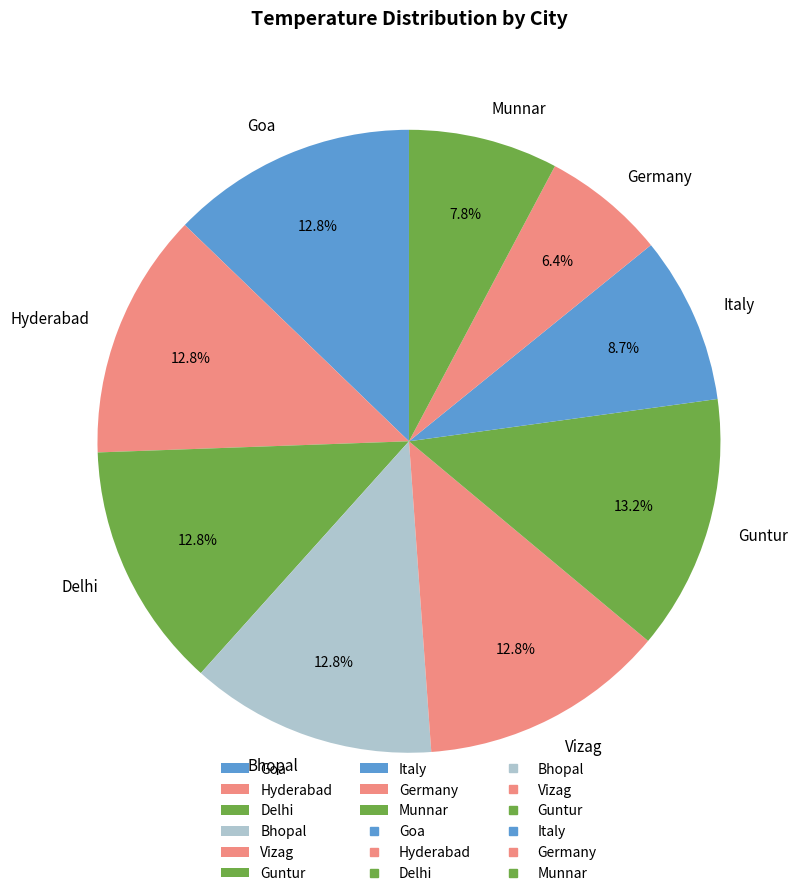

Is the sum of Germany and Guntur greater than half?

No